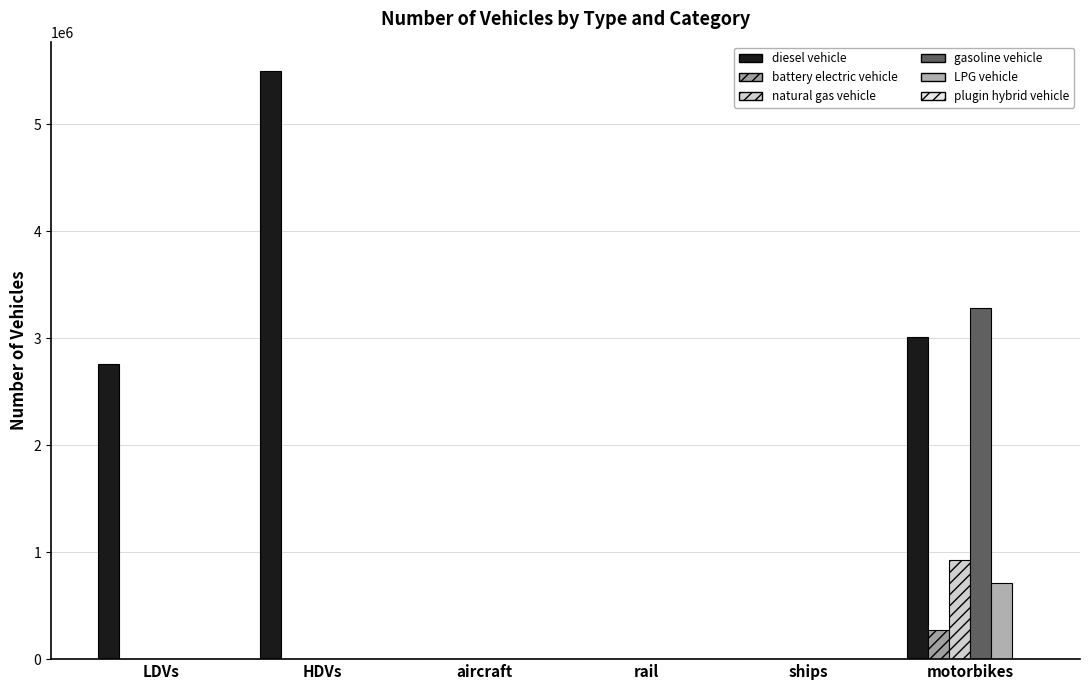

What is the greatest value displayed?

5498871.0